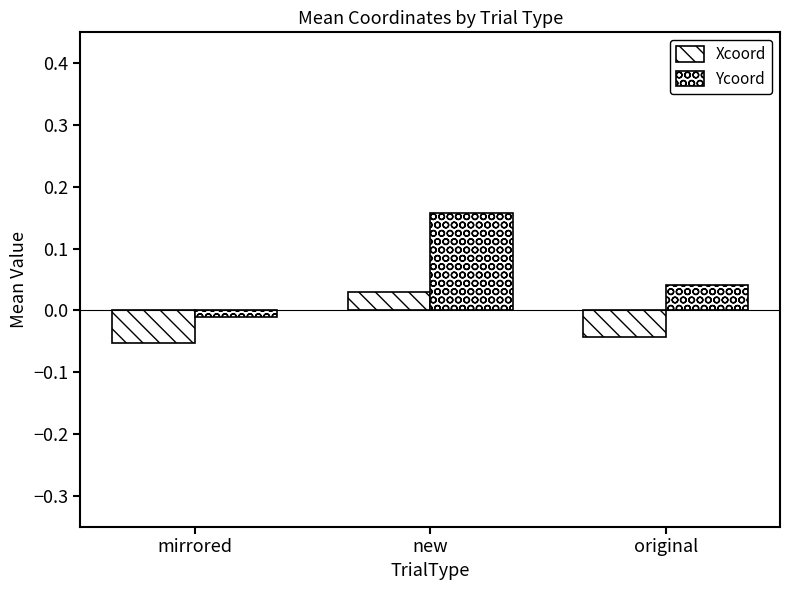

How many groups of bars are there?

3